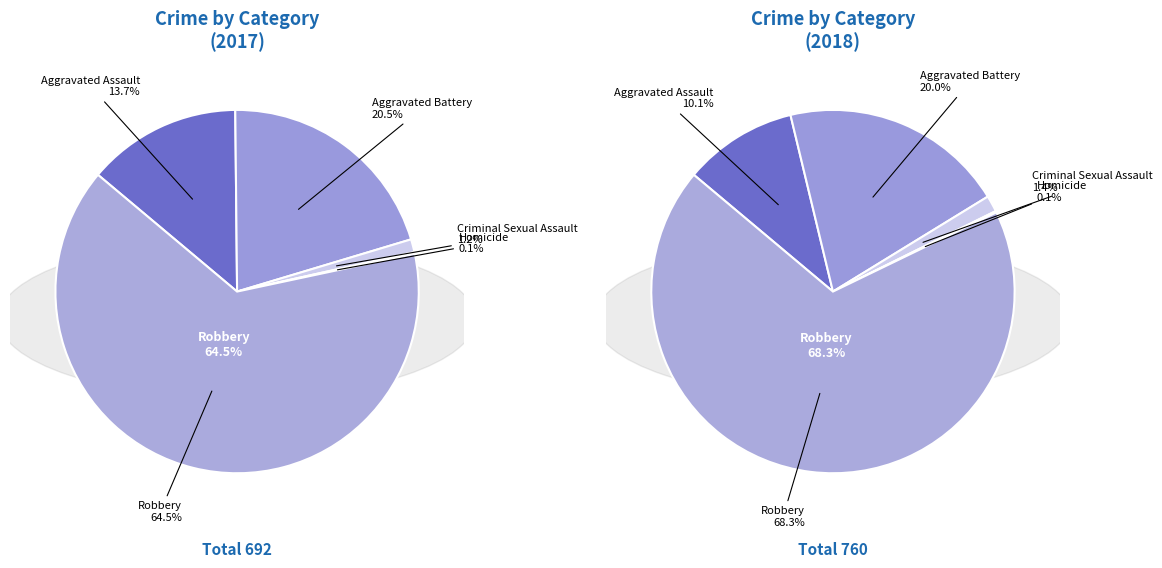

Rank the categories by value from lowest to highest.

Homicide, Criminal Sexual Assault, Aggravated Assault, Aggravated Battery, Robbery